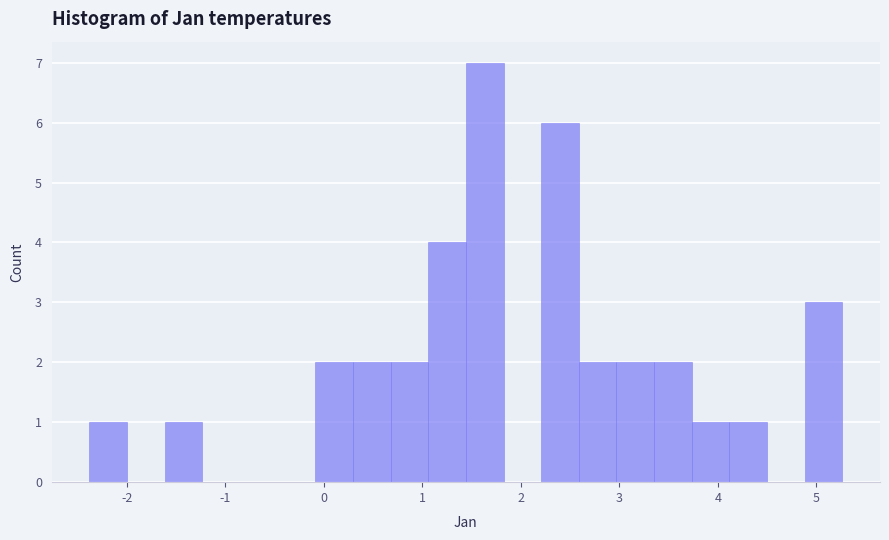

Read against the x-axis, roughly where is the centre of the tallest bar?

1.6